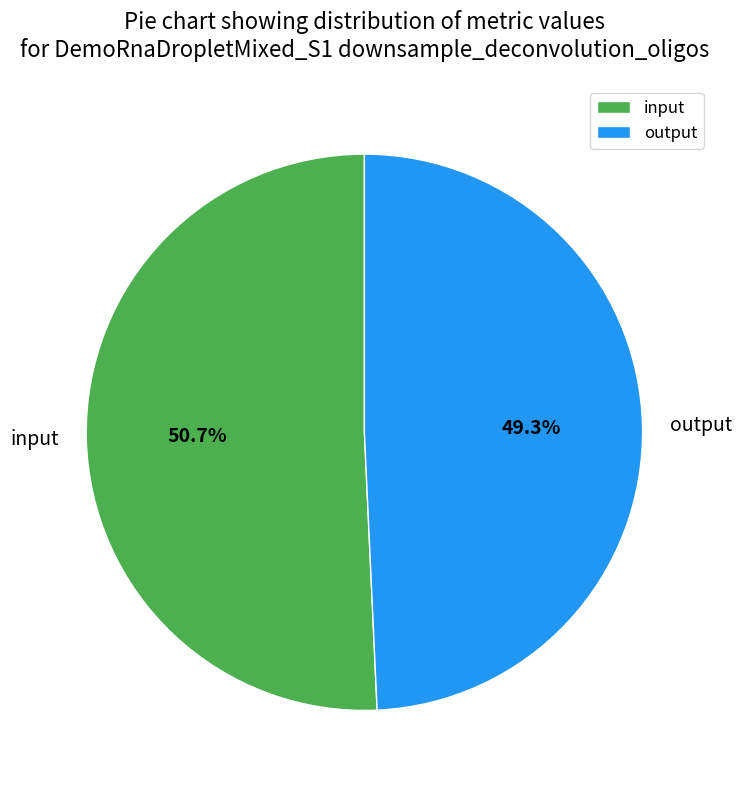

Combined, what portion of the pie is input and output?

100.0%